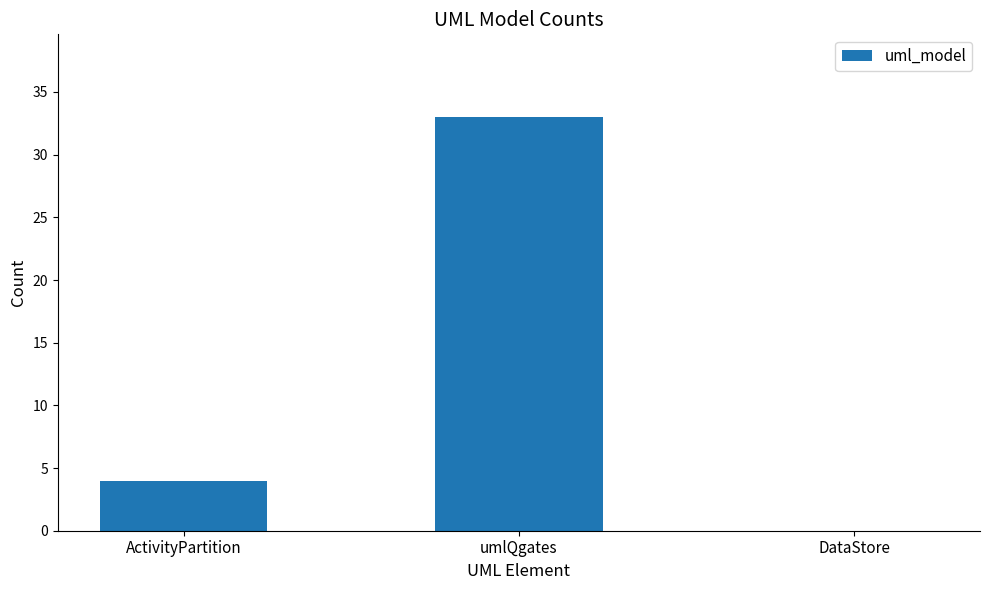

Which label corresponds to the largest value in the chart?

umlQgates